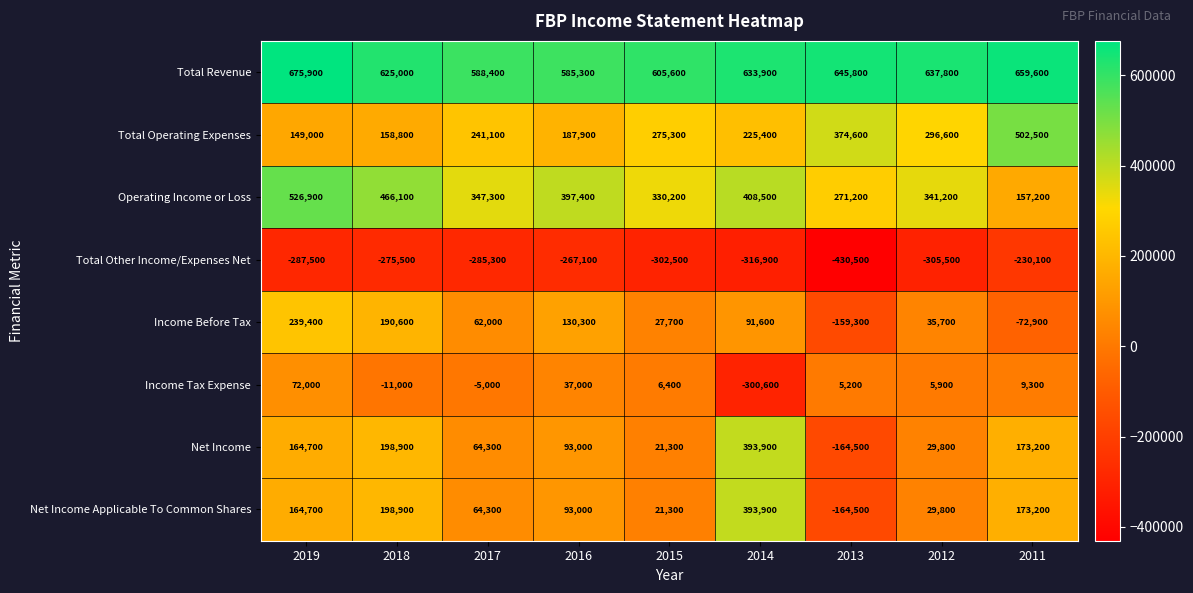

Which series has the largest total across all categories?

Total Revenue